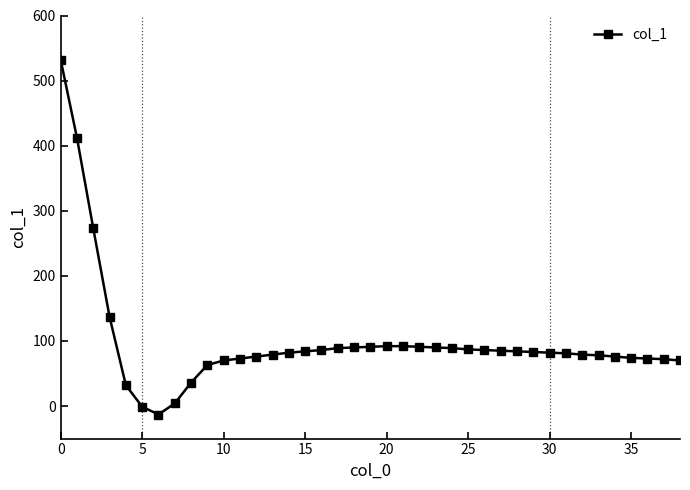

What is the difference between the second highest and second lowest values?

413